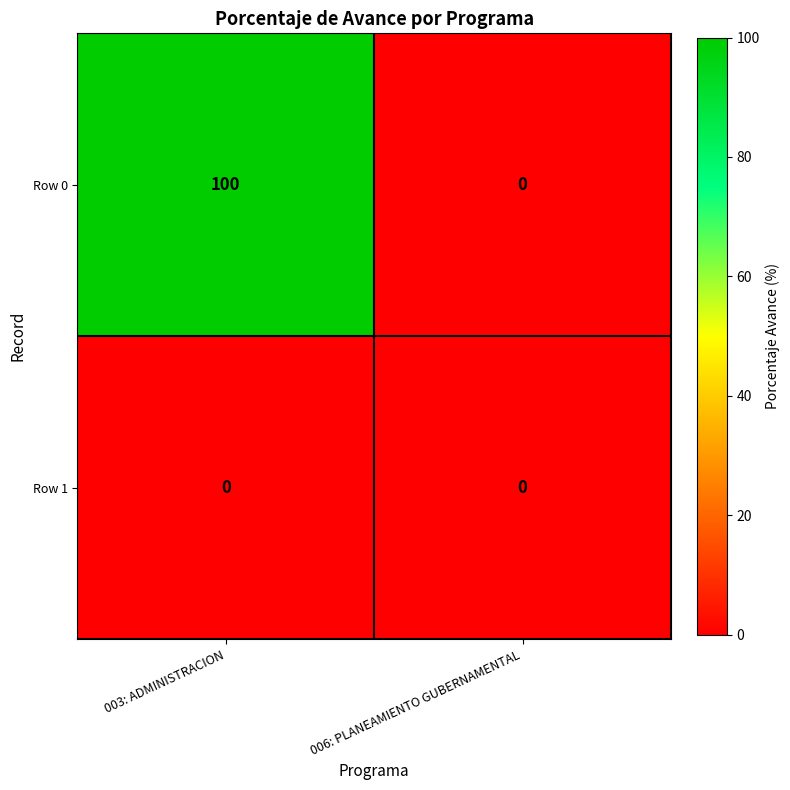

Reading left to right, list all the values displayed in this chart.

Row 0: 003: ADMINISTRACION=100	006: PLANEAMIENTO GUBERNAMENTAL=0
Row 1: 003: ADMINISTRACION=0	006: PLANEAMIENTO GUBERNAMENTAL=0